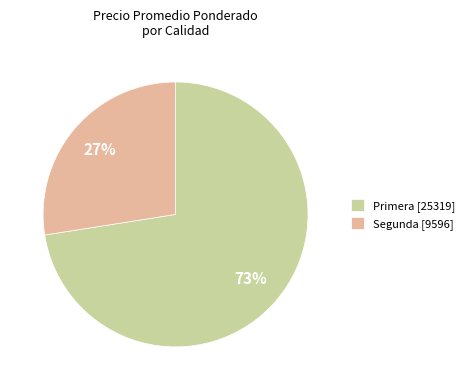

To the nearest percent, what is the average slice percentage?

50%